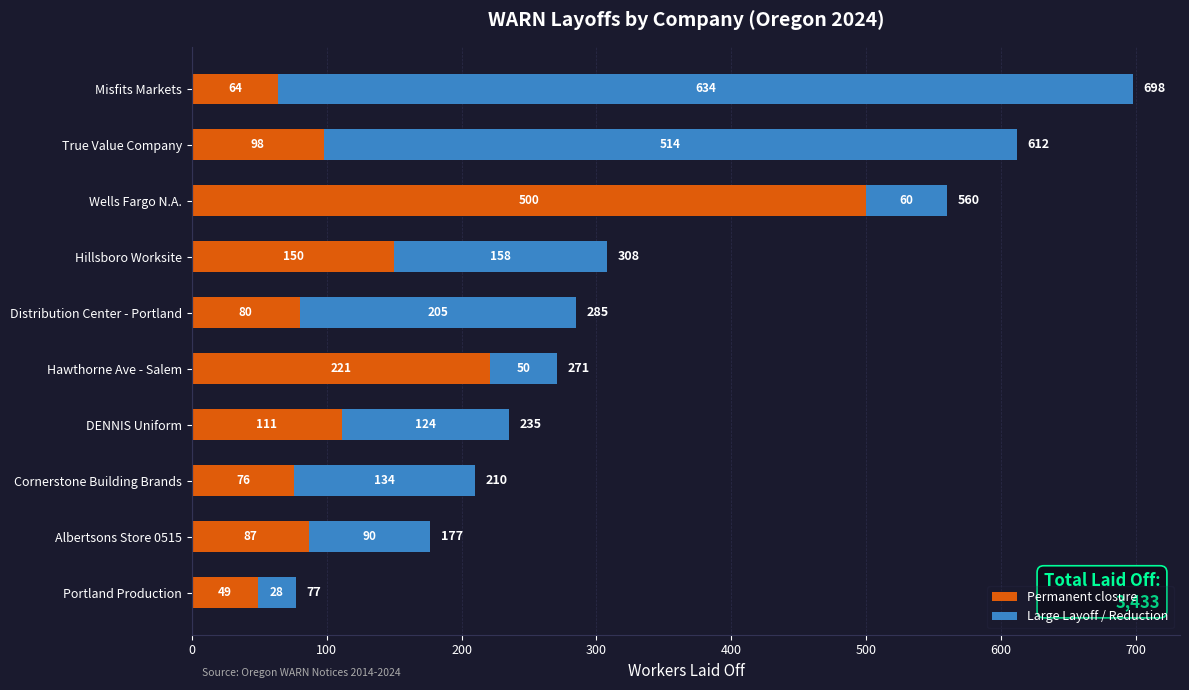

Rank the categories by Permanent closure value from lowest to highest.

Portland Production, Misfits Markets, Cornerstone Building Brands, Distribution Center - Portland, Albertsons Store 0515, True Value Company, DENNIS Uniform, Hillsboro Worksite, Hawthorne Ave - Salem, Wells Fargo N.A.